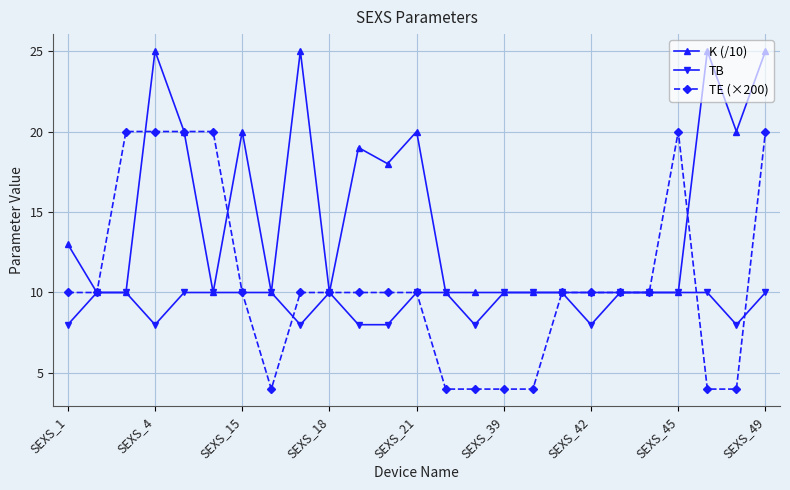

At how many categories does at least one series exceed 12?

14